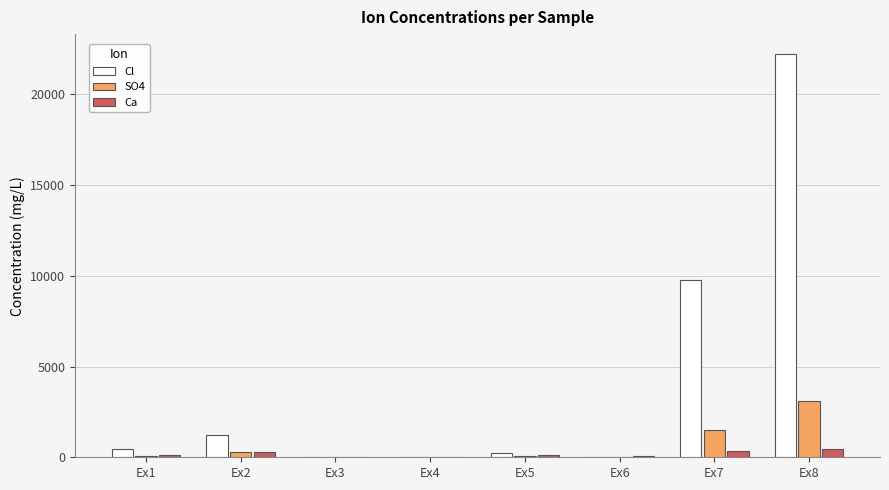

What is the sum of all Cl values?

33900.7